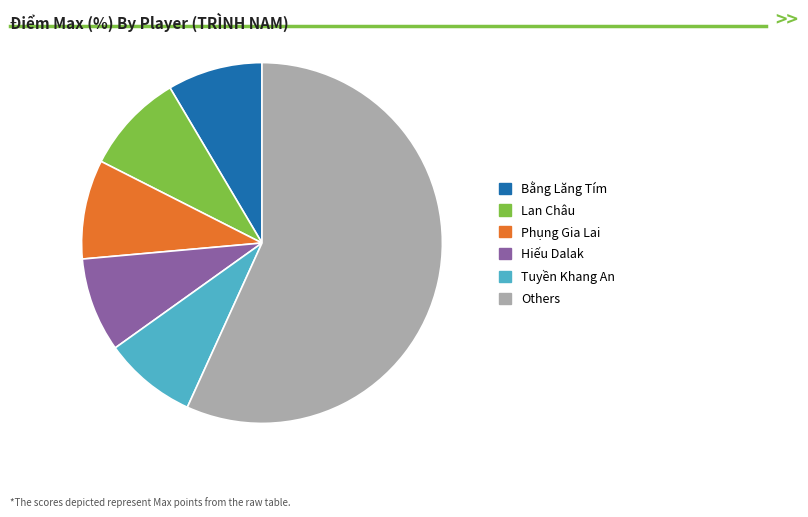

Is there a majority slice in this chart?

Yes